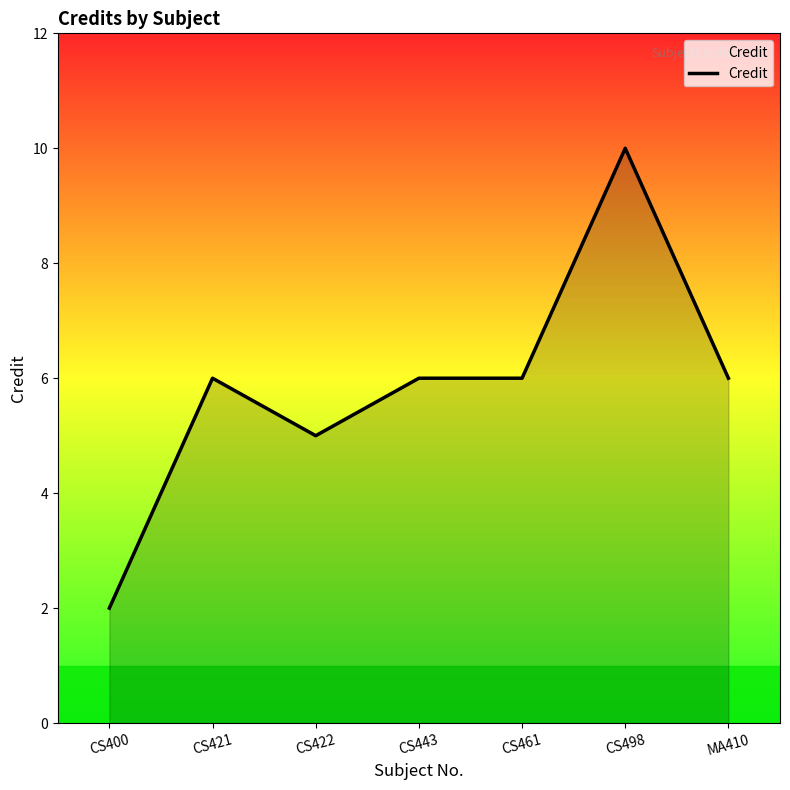

What position from the right is CS443?

4